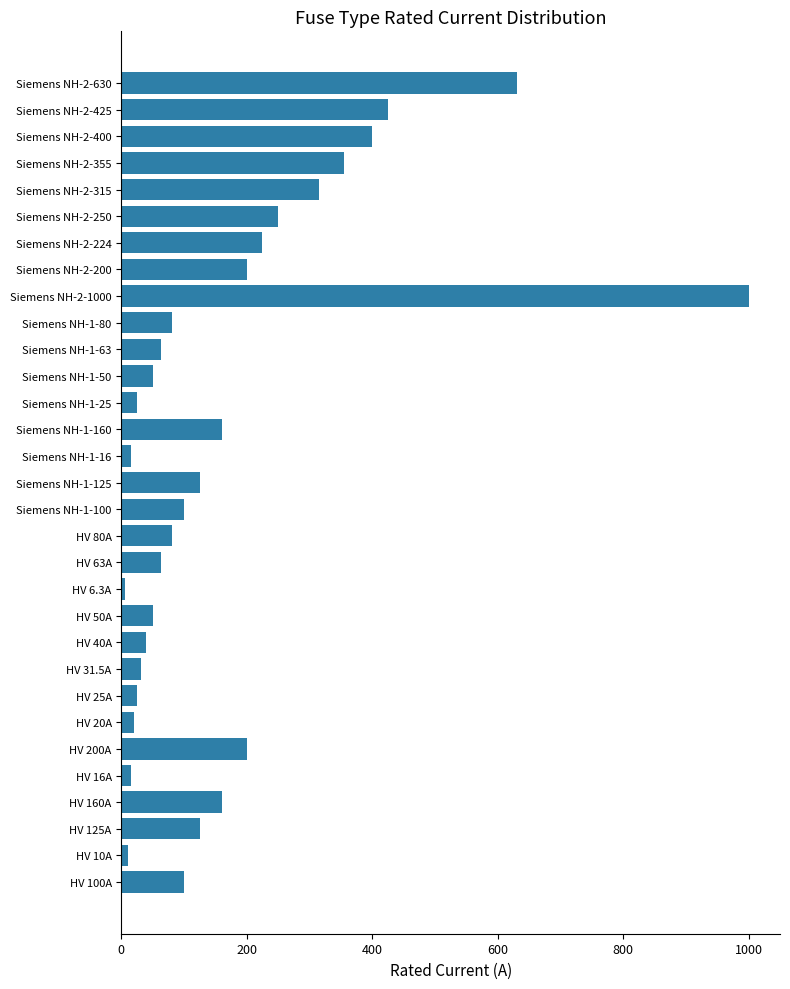

What is the smallest value displayed?

6.3